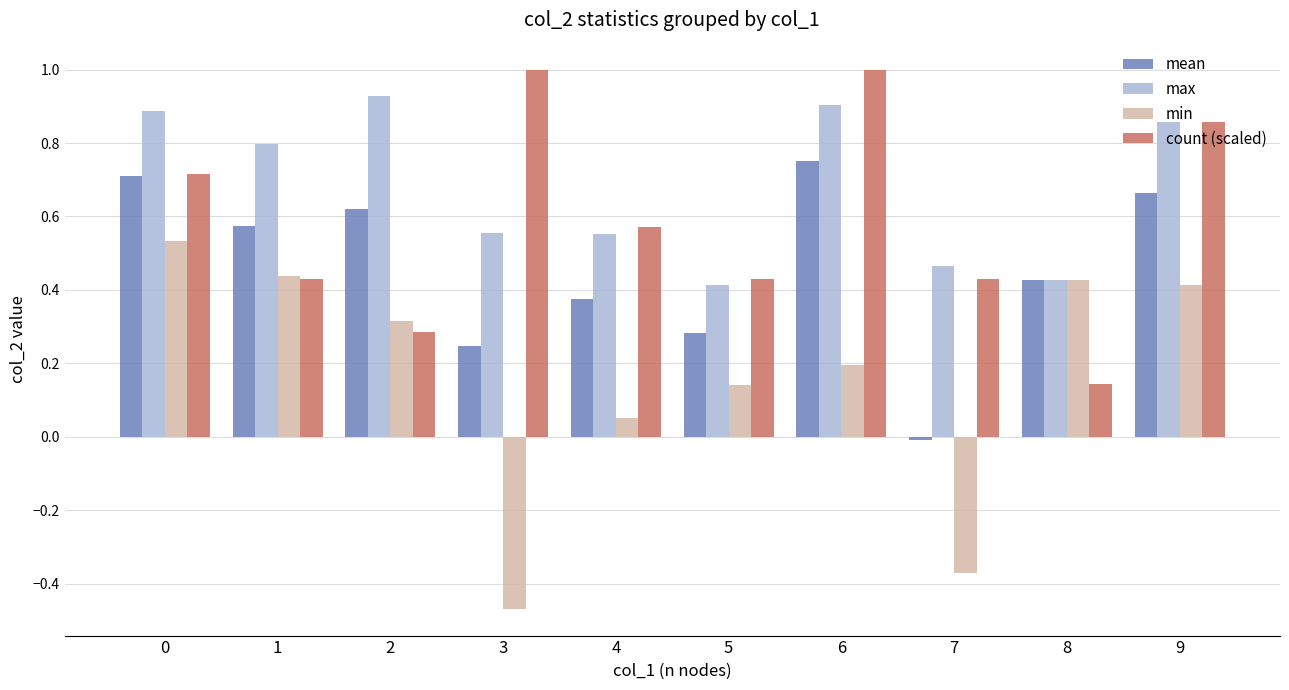

What is the total value across all series at 1?

2.2